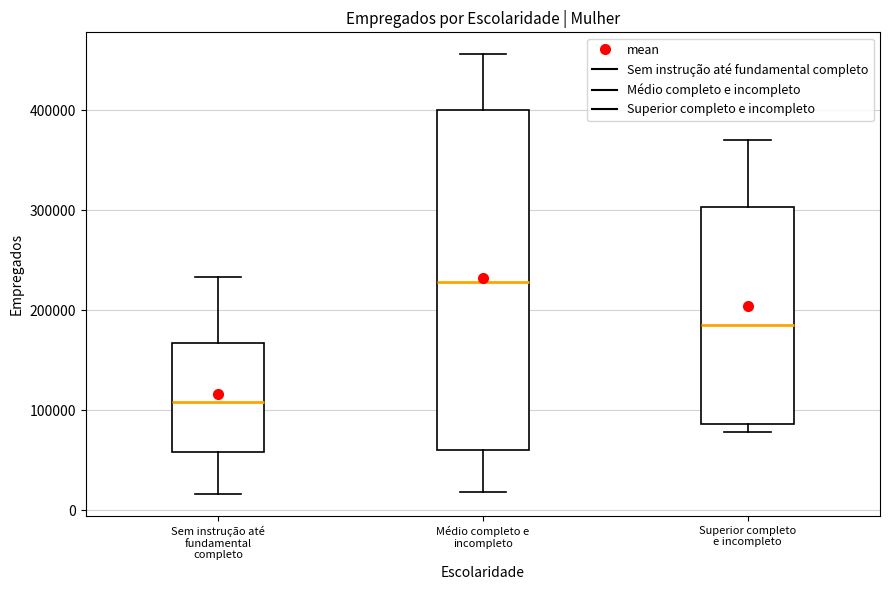

Where is the lower edge of the box for Médio completo e incompleto on the y-axis? The values are not printed on the chart, so give them approximately, as read against the axis.

60000